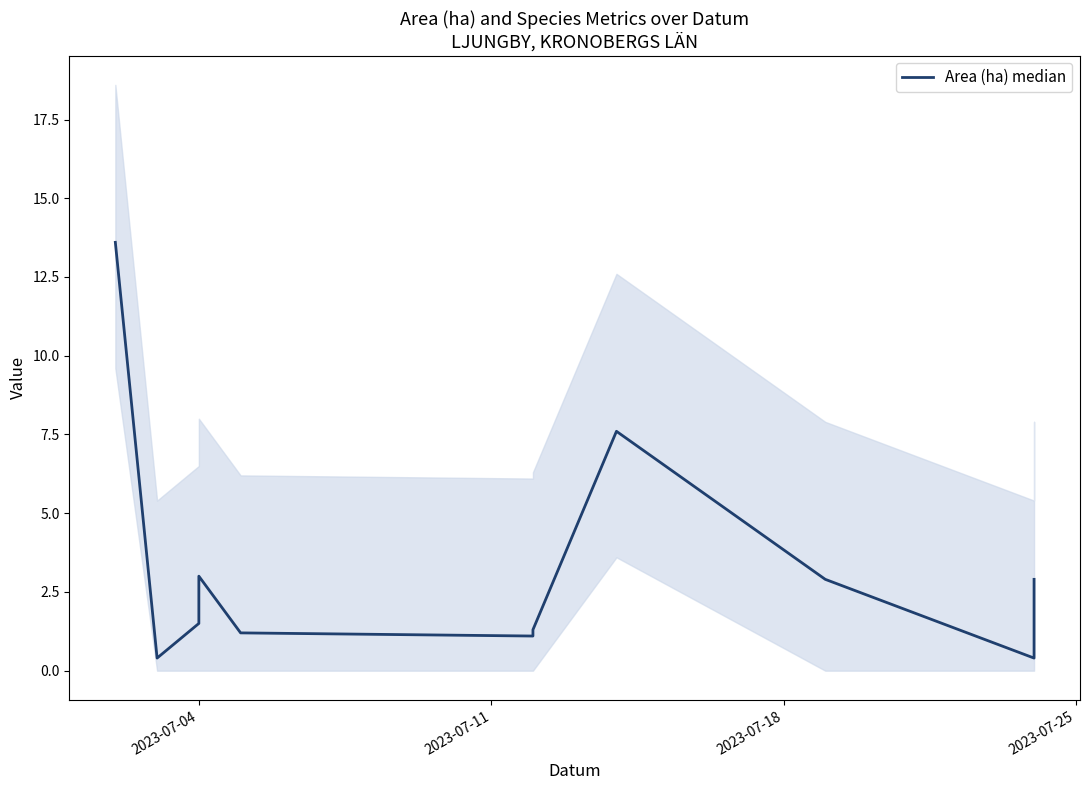

What is the value of the 15th point from the left?

1.3